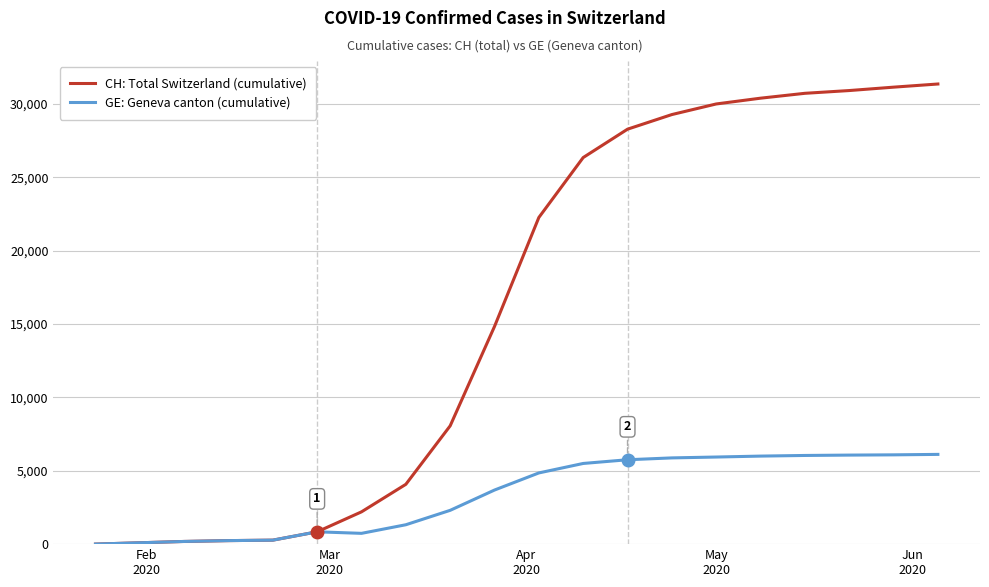

List the series in order of their overall mean, lowest first.

GE: Geneva canton (cumulative), CH: Total Switzerland (cumulative)